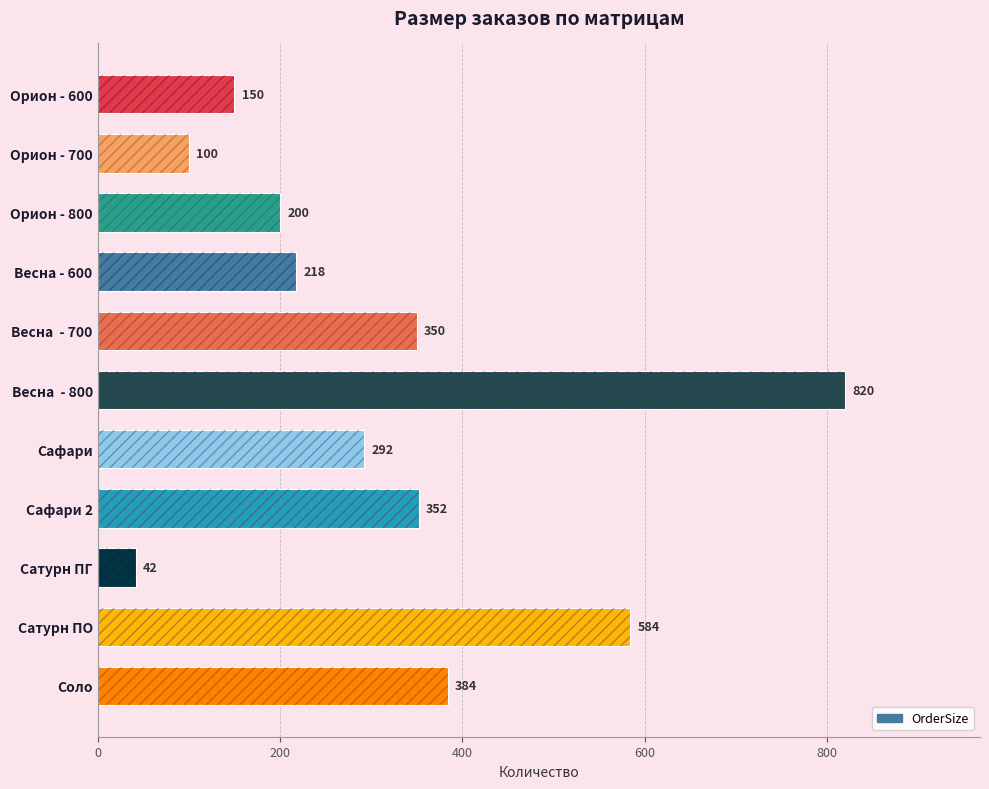

Is it true that the value at Орион - 800 is 265?

False